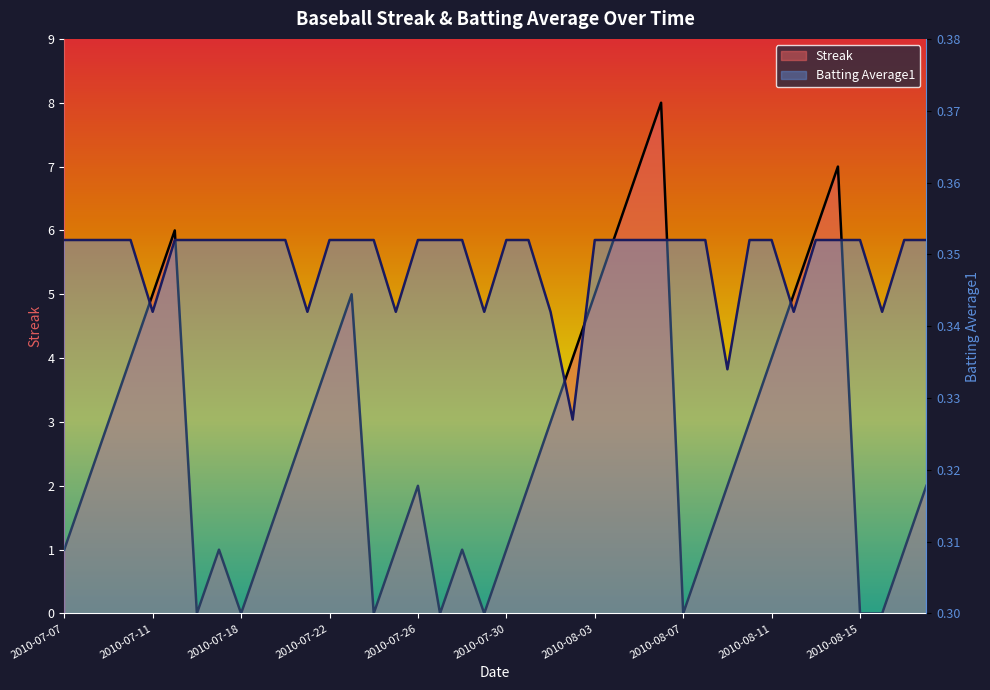

What is the average value of the Streak series?

2.7